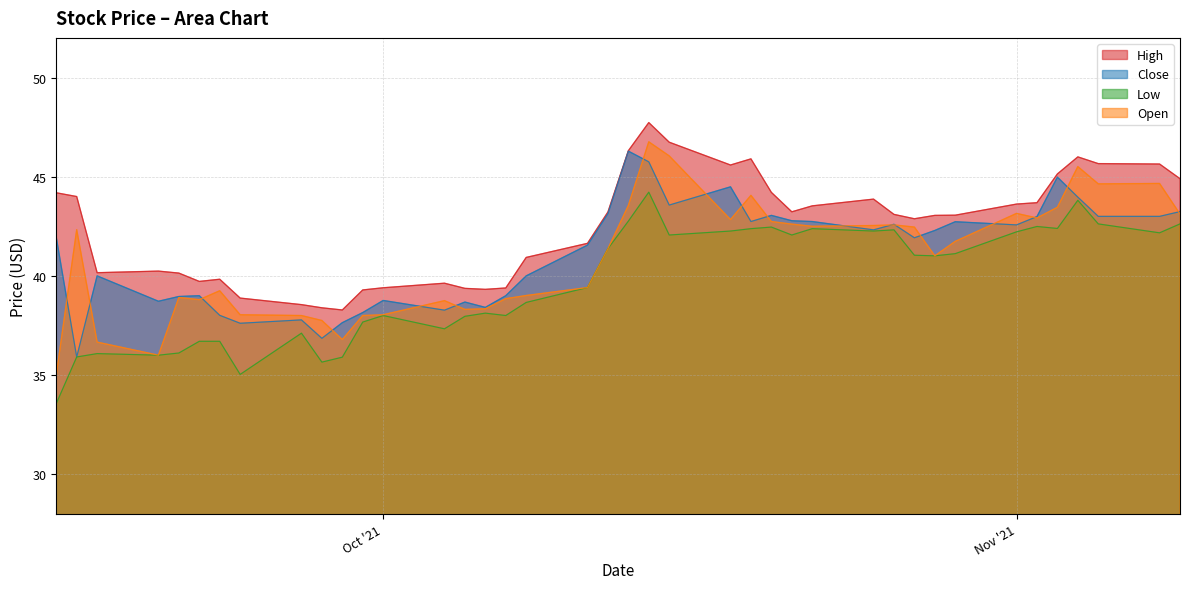

True or false: Low and High cross at least once.

False